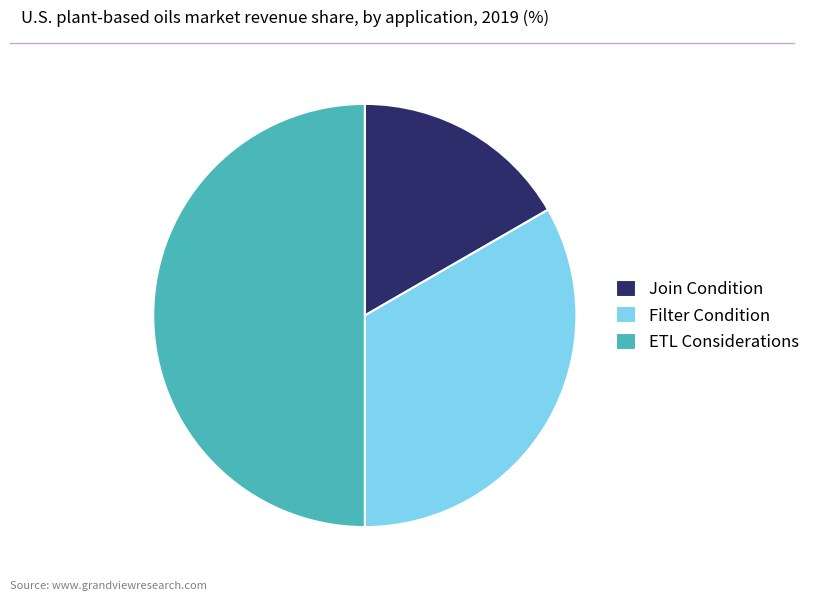

Count the number of slices in the pie.

3